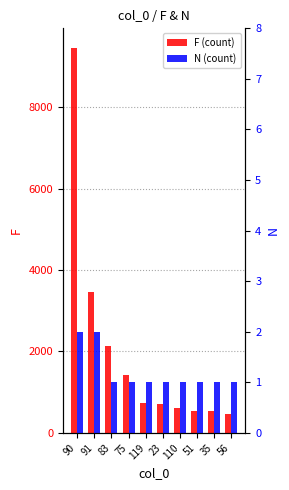

Is it true that F (count) equals 745 at 119?

True